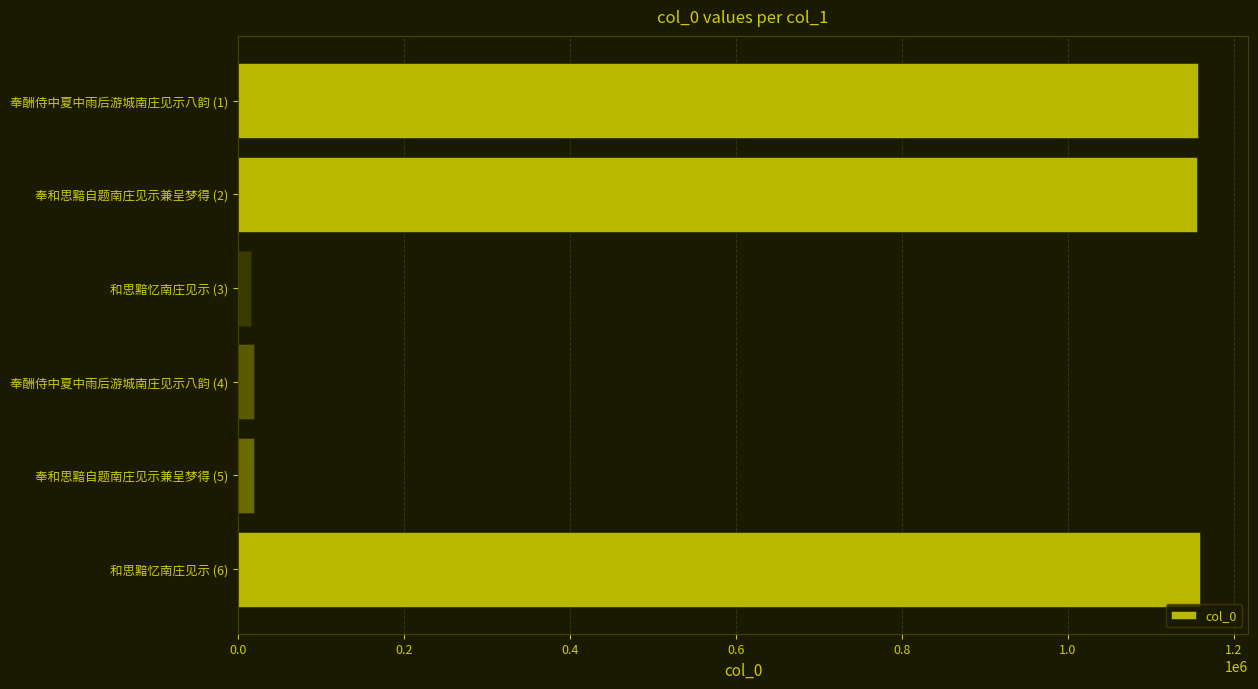

What is the difference between the maximum and second lowest values?

1140456